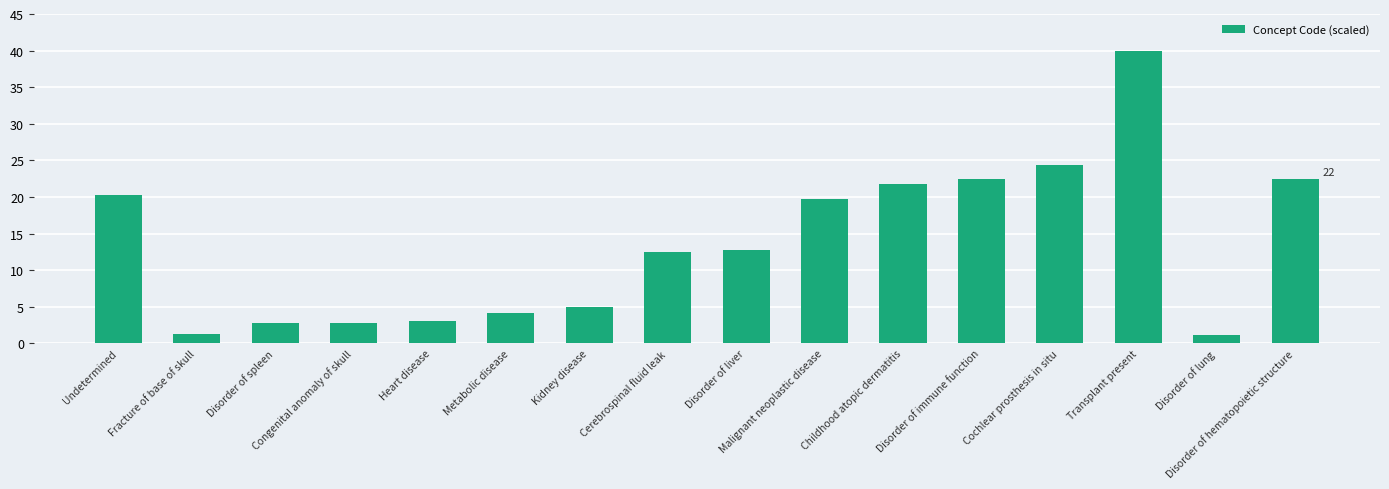

What is the difference between the maximum and minimum values?

38.9